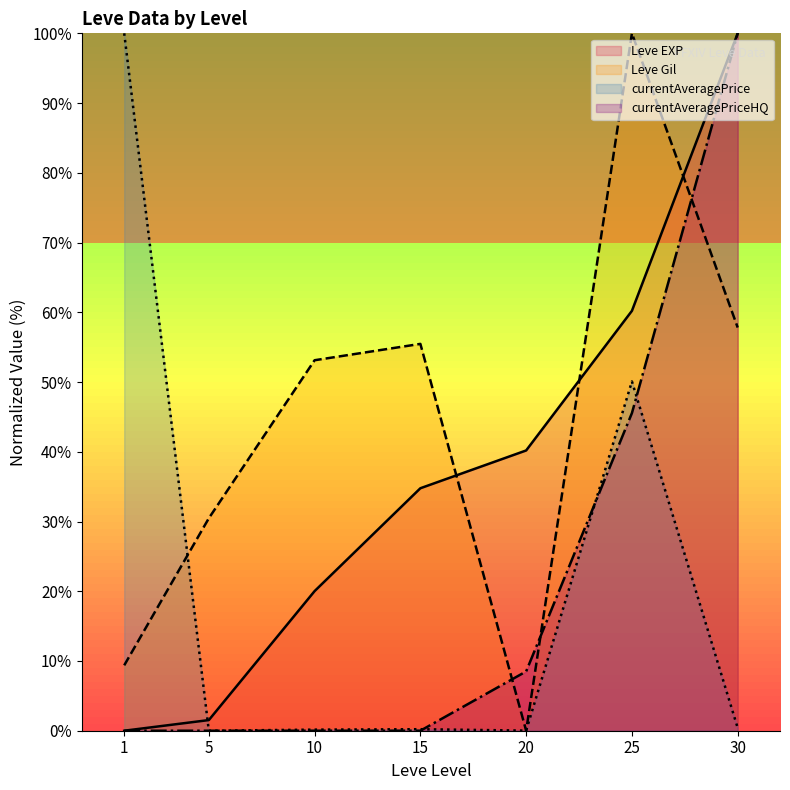

What are all the series names shown in the legend?

Leve EXP, Leve Gil, currentAveragePrice, currentAveragePriceHQ